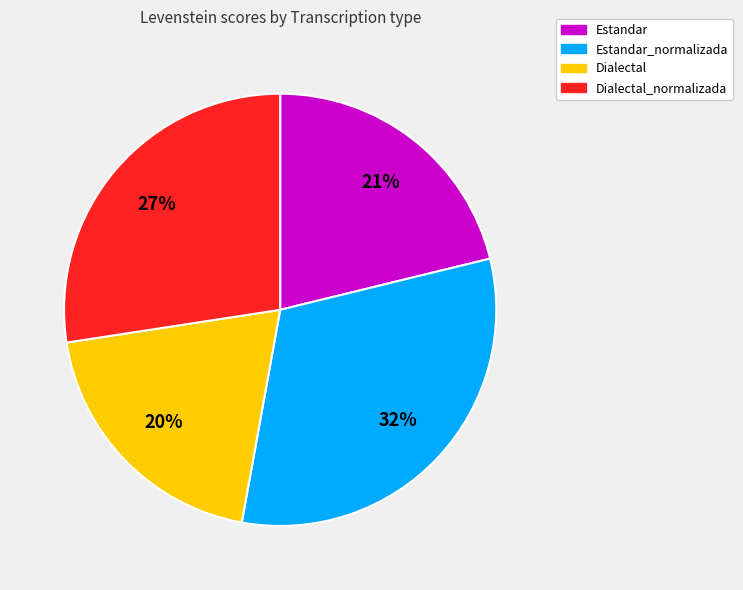

Is the sum of Dialectal and Estandar greater than half?

No